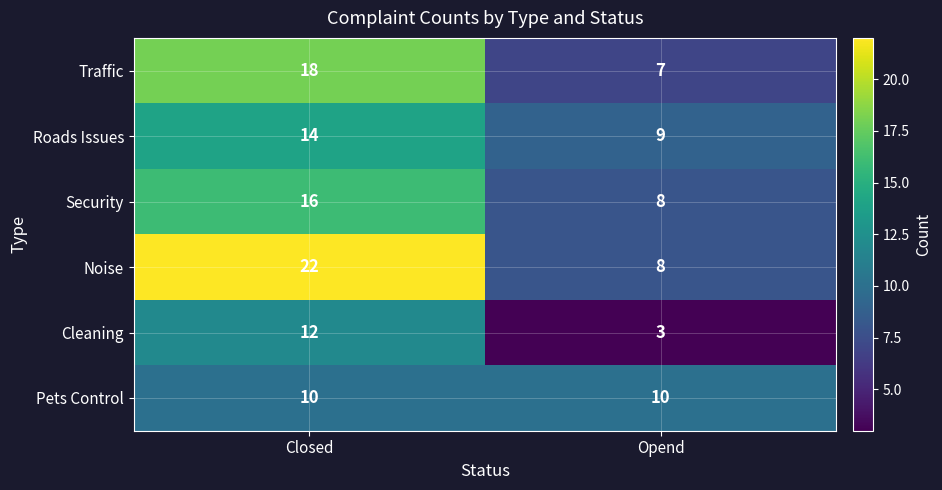

What is the approximate value of Noise at Closed, to the nearest 5?

20